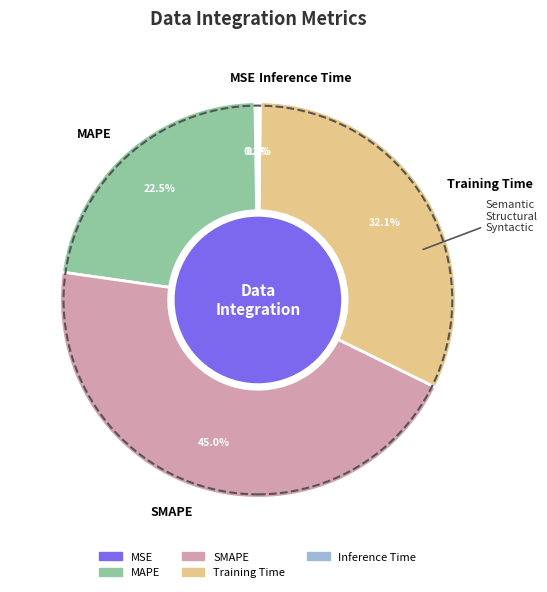

To the nearest percent, what percentage of the pie is SMAPE?

45%